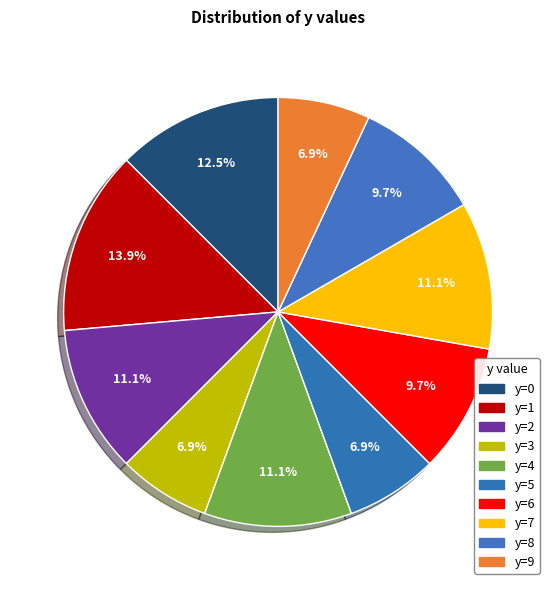

Rank the categories by value from lowest to highest.

3, 5, 9, 6, 8, 2, 4, 7, 0, 1